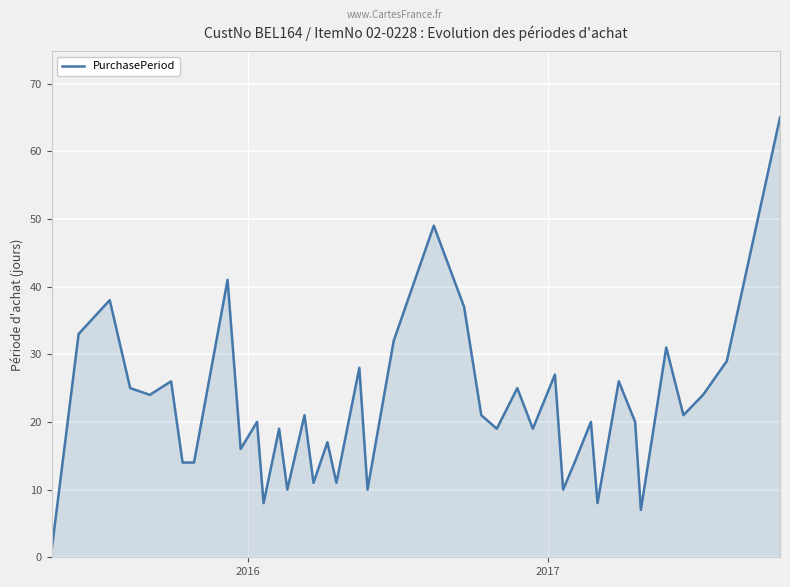

What is the greatest value displayed?

65